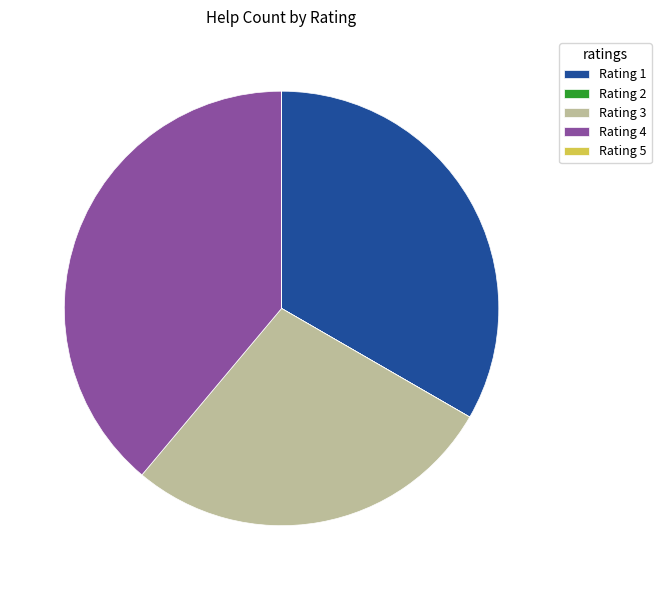

What is the largest slice in the pie chart?

Rating 4